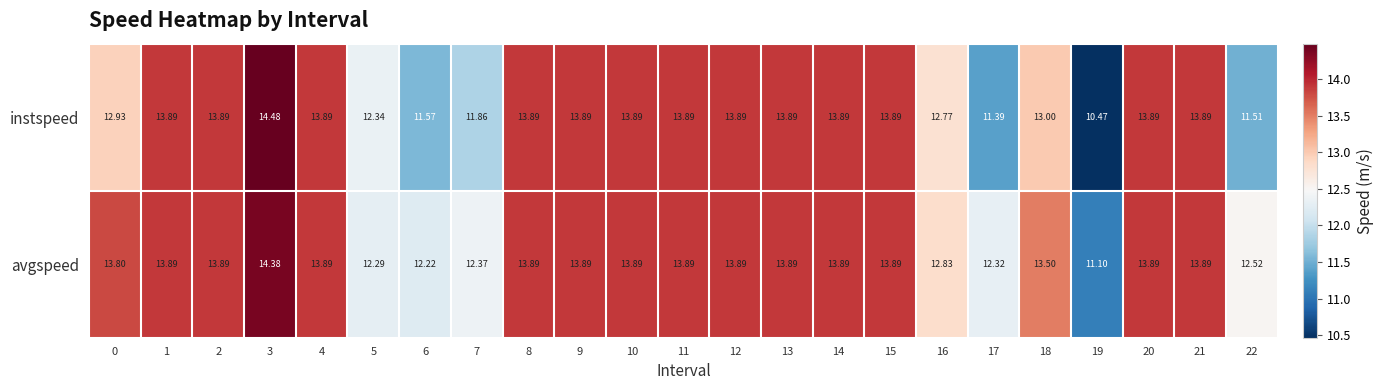

Is the value of instspeed at 22 greater than the value of avgspeed at 15?

No